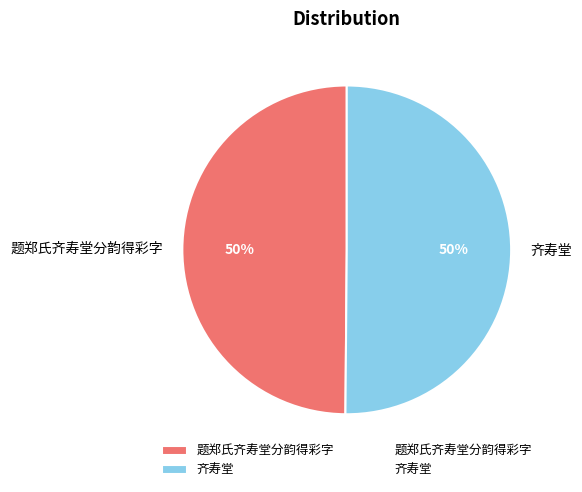

True or false: 题郑氏齐寿堂分韵得彩字 accounts for 58% of the total.

False